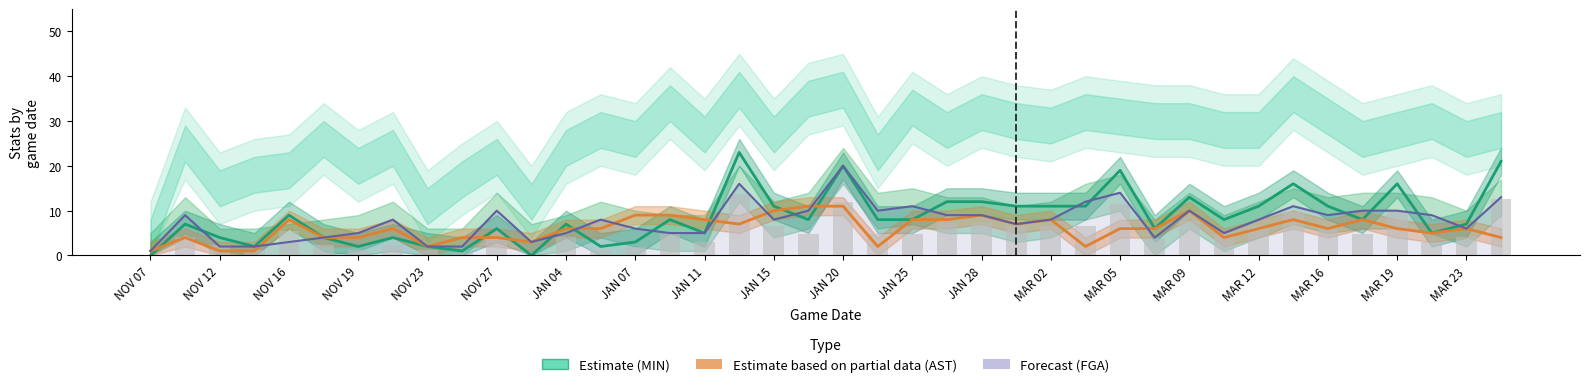

What is the label of the 12th bar from the left?

JAN 25